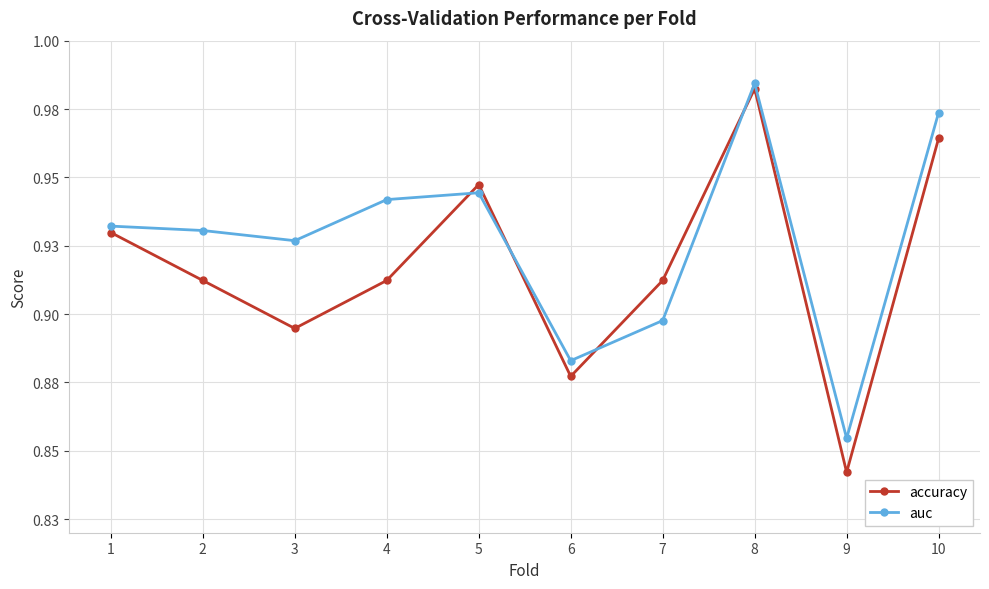

Is it true that accuracy equals 0.9 at 3?

True